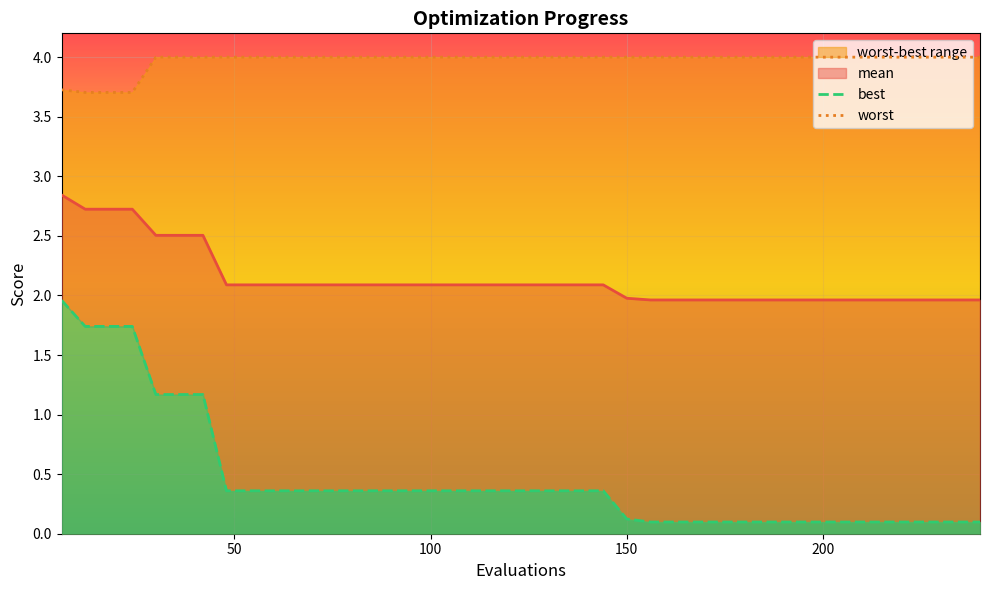

What is the greatest value displayed?

4.0